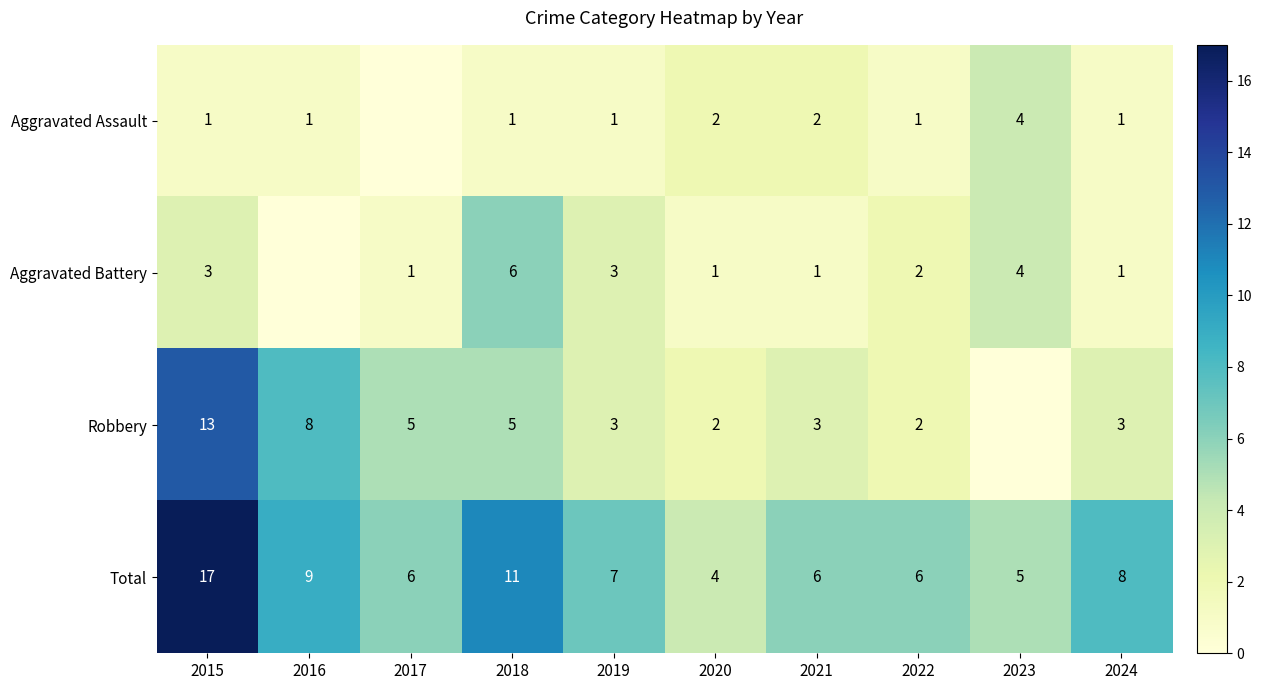

True or false: Robbery has a value of 5 at 2019.

False